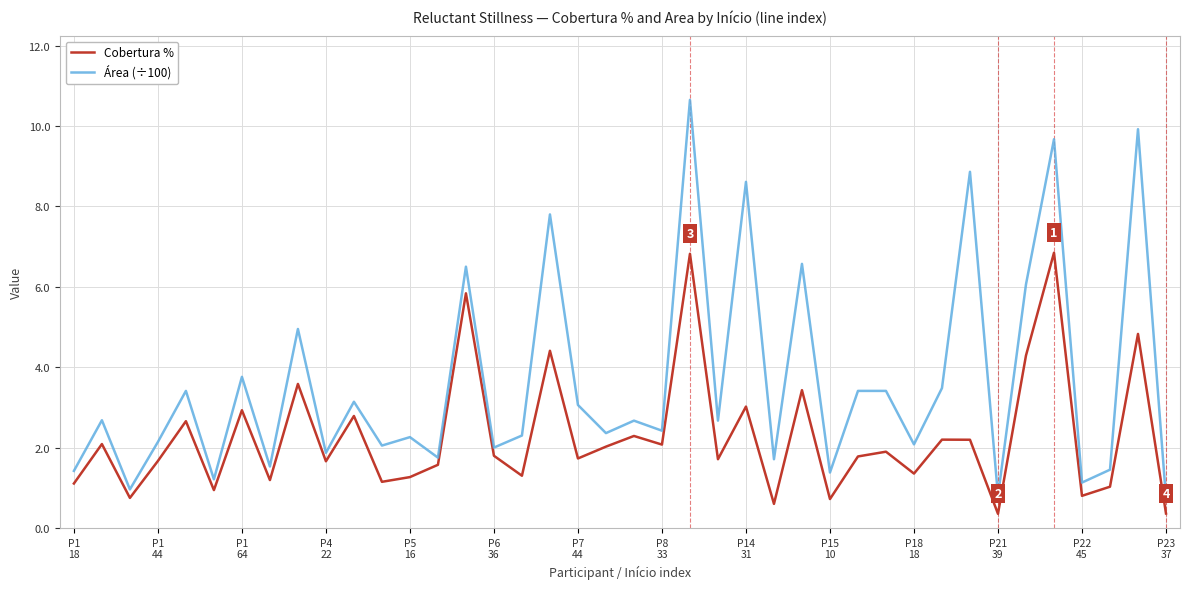

Which series has the largest total across all categories?

Área (÷100)